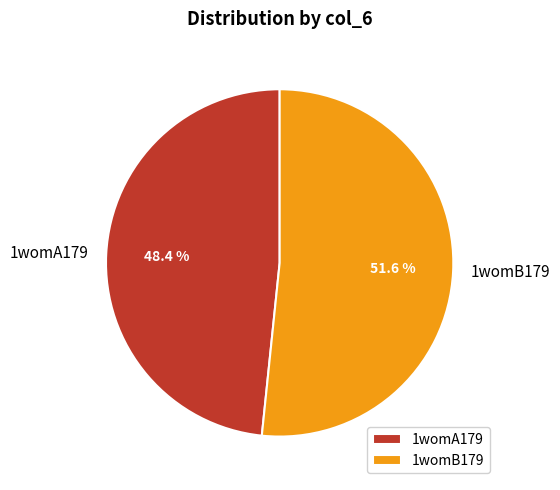

Count the number of slices in the pie.

2